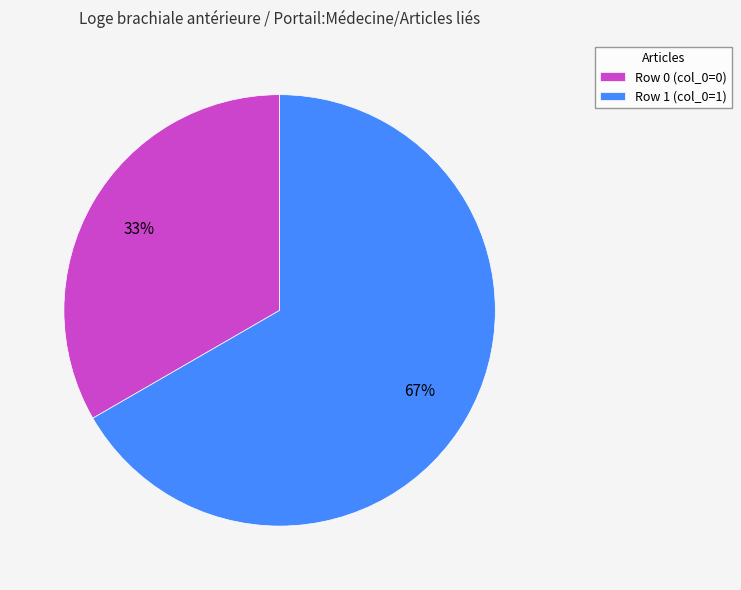

Is Row 1 the majority of the pie?

Yes